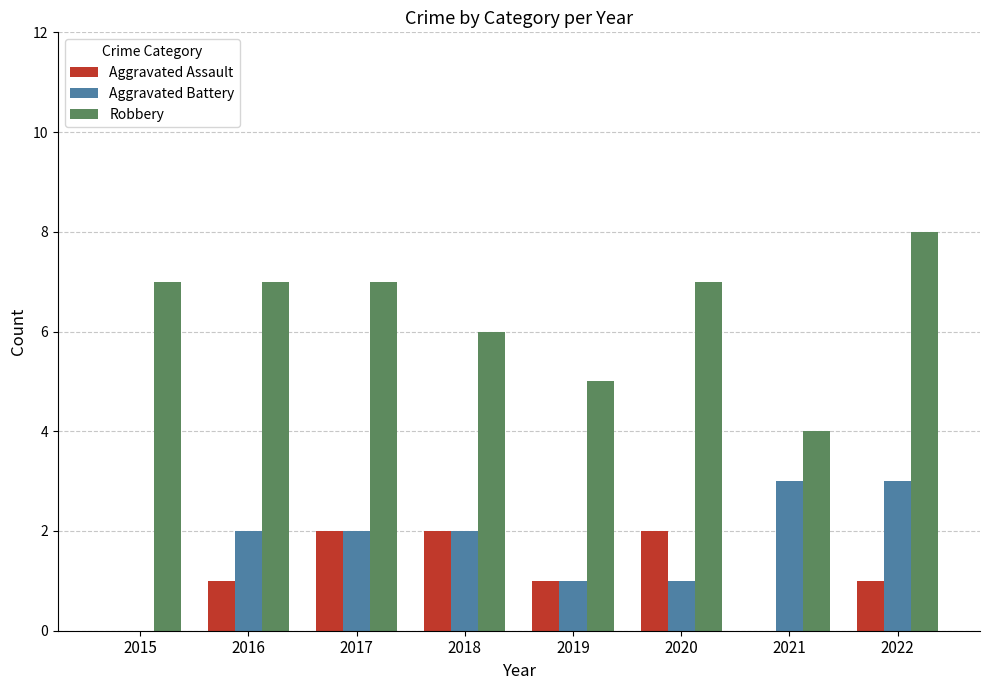

What is the difference between the Aggravated Assault values at 2016 and 2020?

1